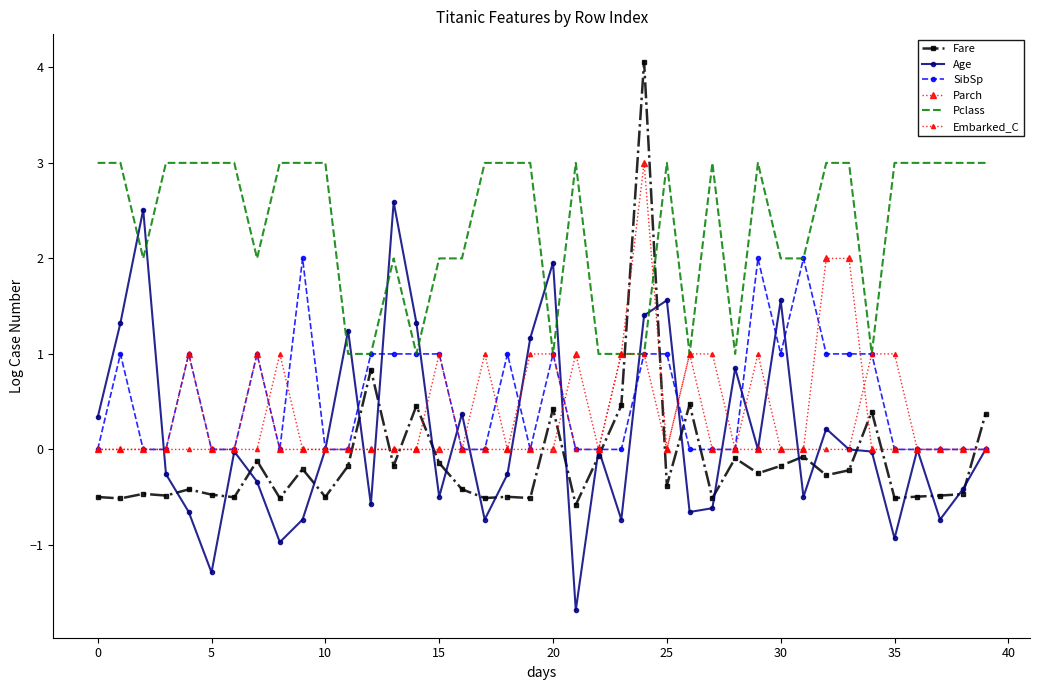

At which category does Pclass reach its first local peak?

13